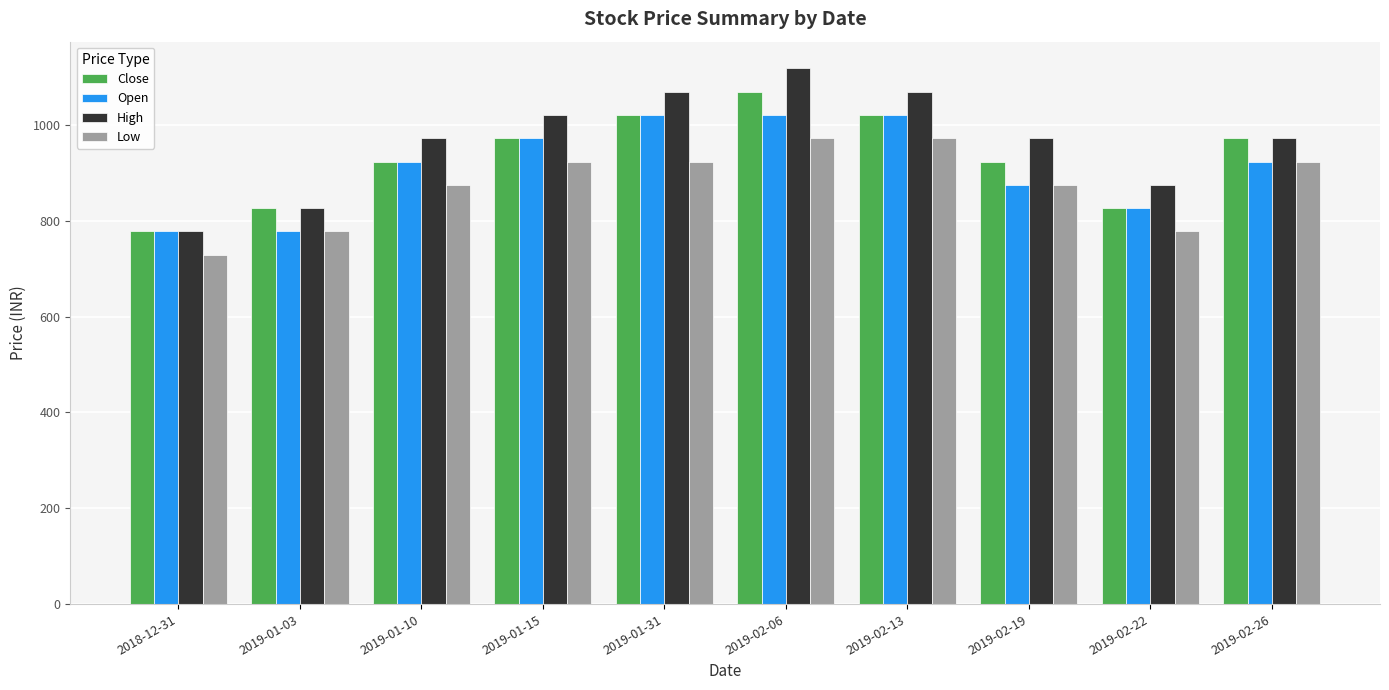

At how many categories does at least one series exceed 1088?

1